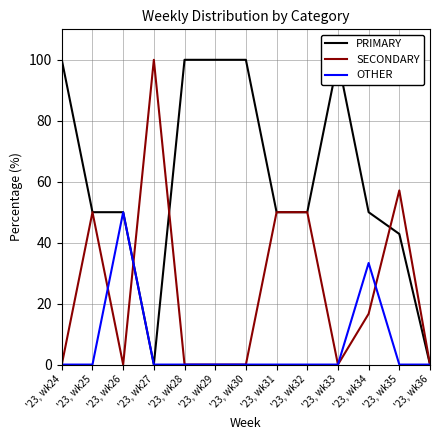

True or false: SECONDARY has a value of 0.0 at '23, wk30.

True